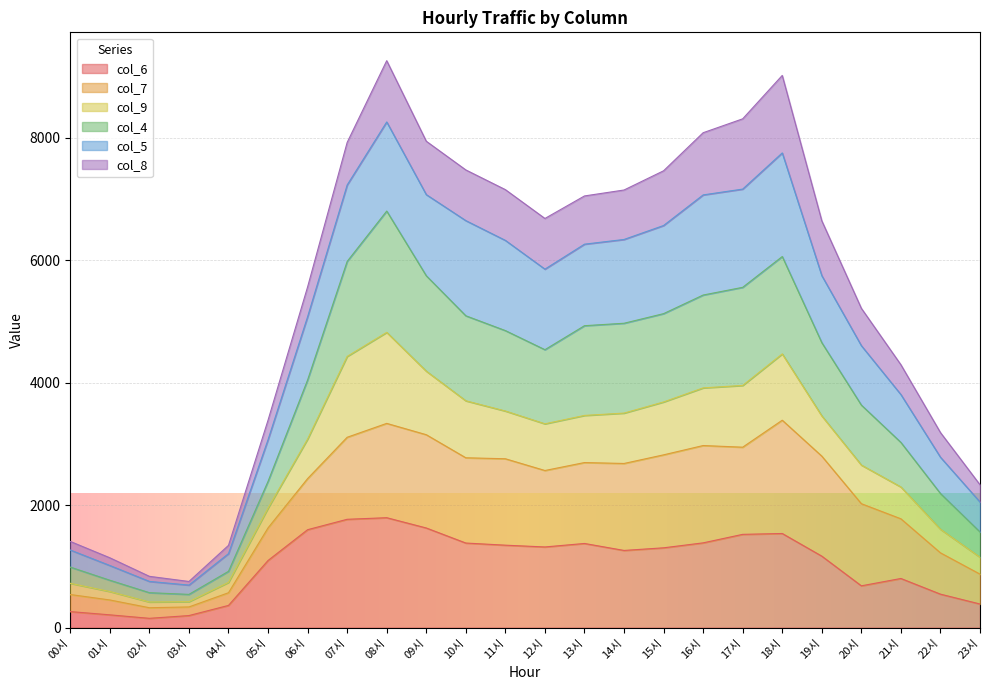

Where is col_4 nearest to the value 3673?

20시